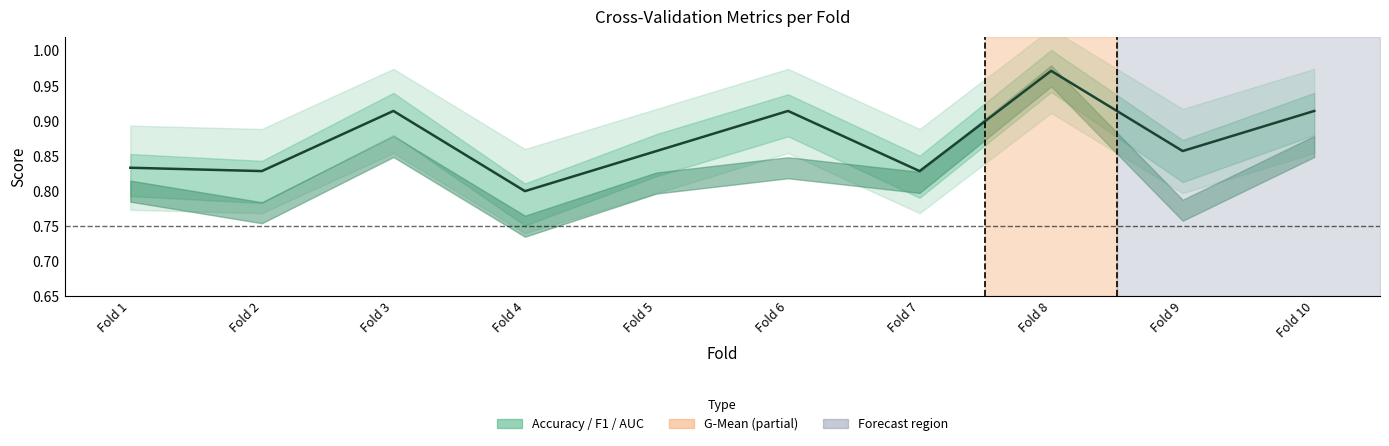

Reading right to left, what are all the values shown in this chart?

0.9	0.9	1.0	0.8	0.9	0.9	0.8	0.9	0.8	0.8